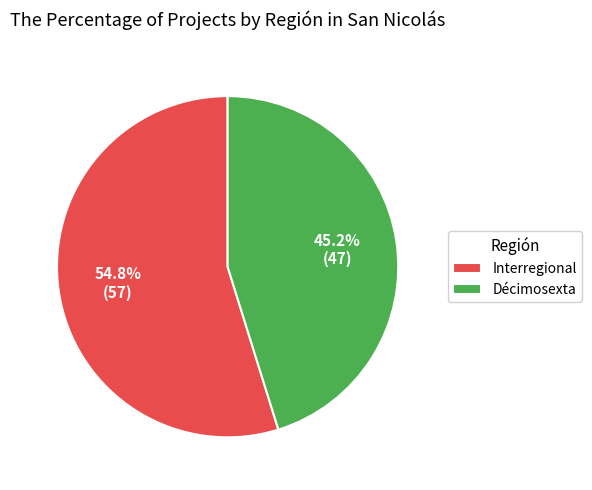

Which category has the biggest portion of the pie?

Interregional